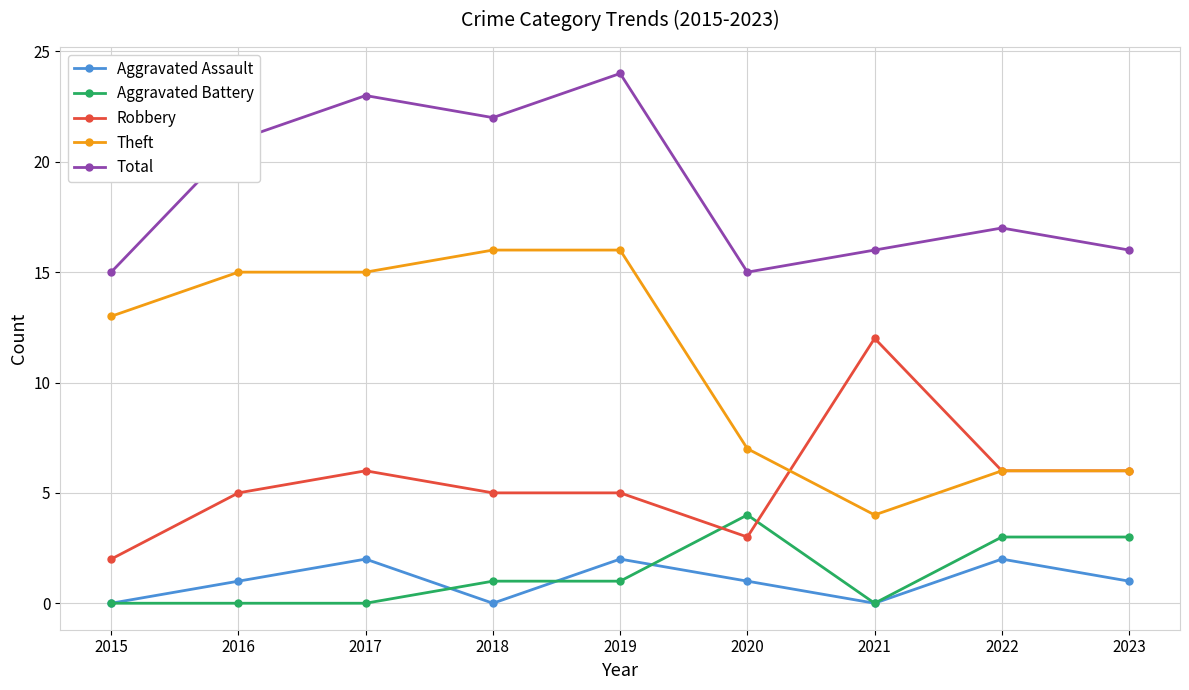

What are all the series names shown in the legend?

Aggravated Assault, Aggravated Battery, Robbery, Theft, Total